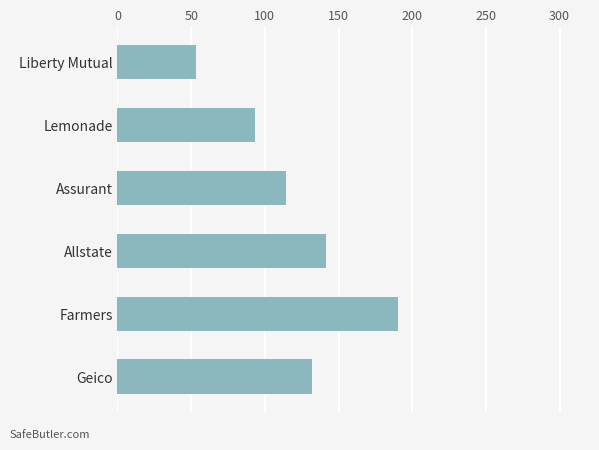

Reading top to bottom, transcribe all the data shown in this chart.

53.5	93.6	114.6	141.8	190.1	131.8